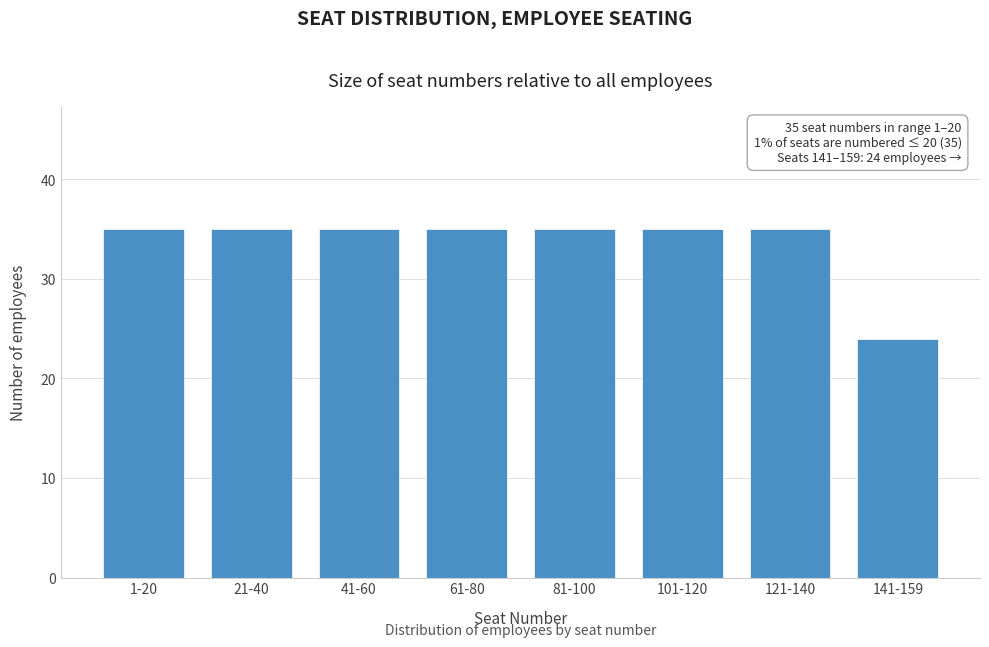

Reading left to right, extract all data points from this chart.

1-20=35	21-40=35	41-60=35	61-80=35	81-100=35	101-120=35	121-140=35	141-159=24